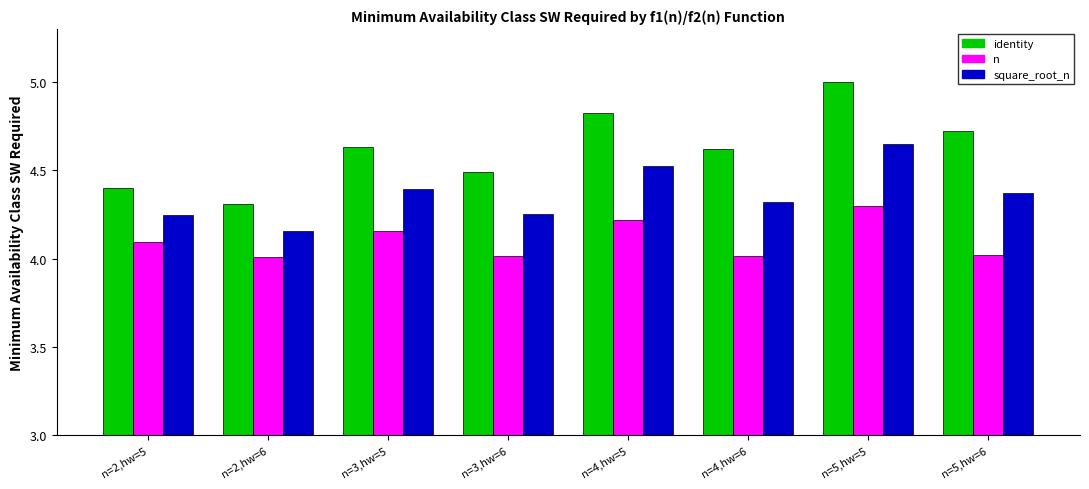

Which series has the largest range (max minus min)?

identity